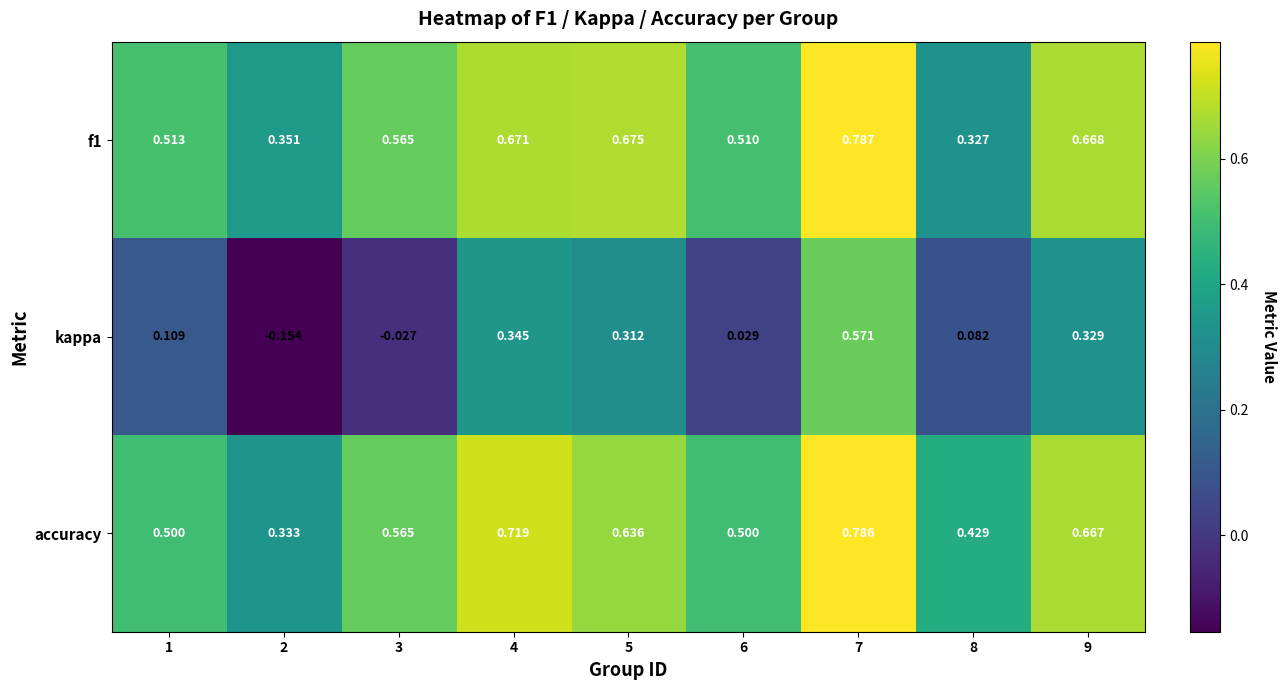

Is the value of f1 at 6 greater than the value of accuracy at 1?

Yes